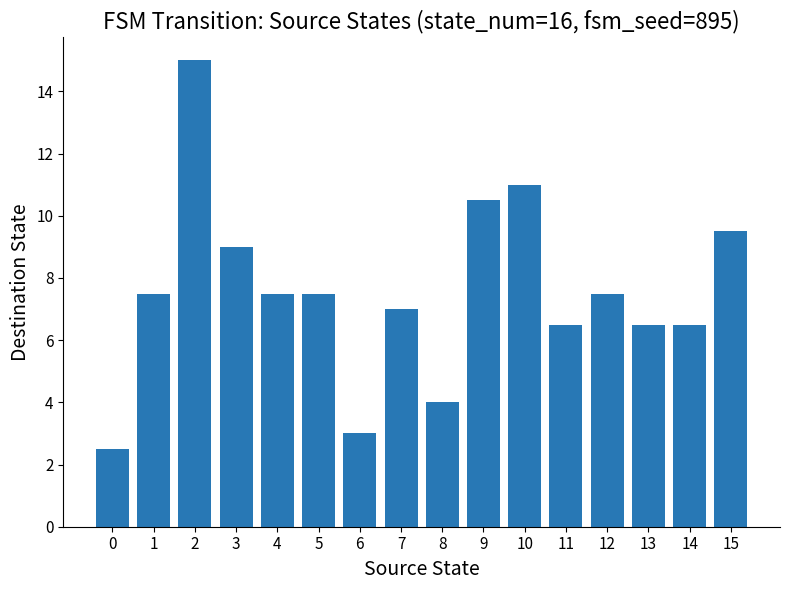

What is the ratio of the value at 1 to the value at 9?

0.7